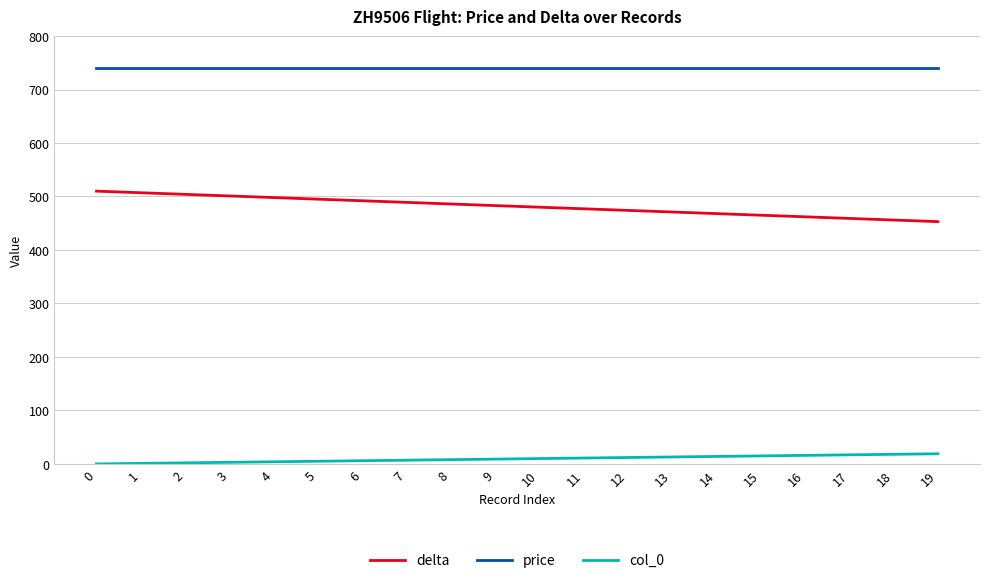

True or false: col_0 has a value of 6 at 6.

True